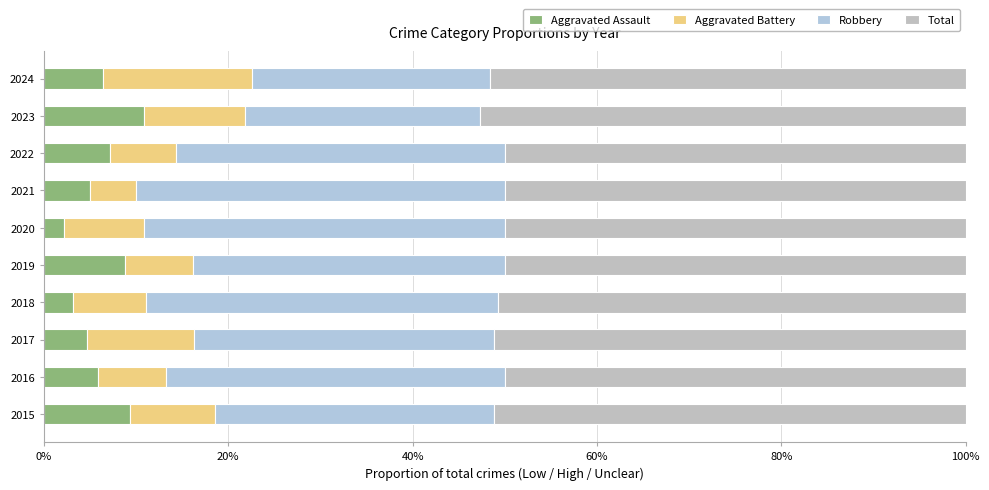

At how many categories does at least one series exceed 14?

10